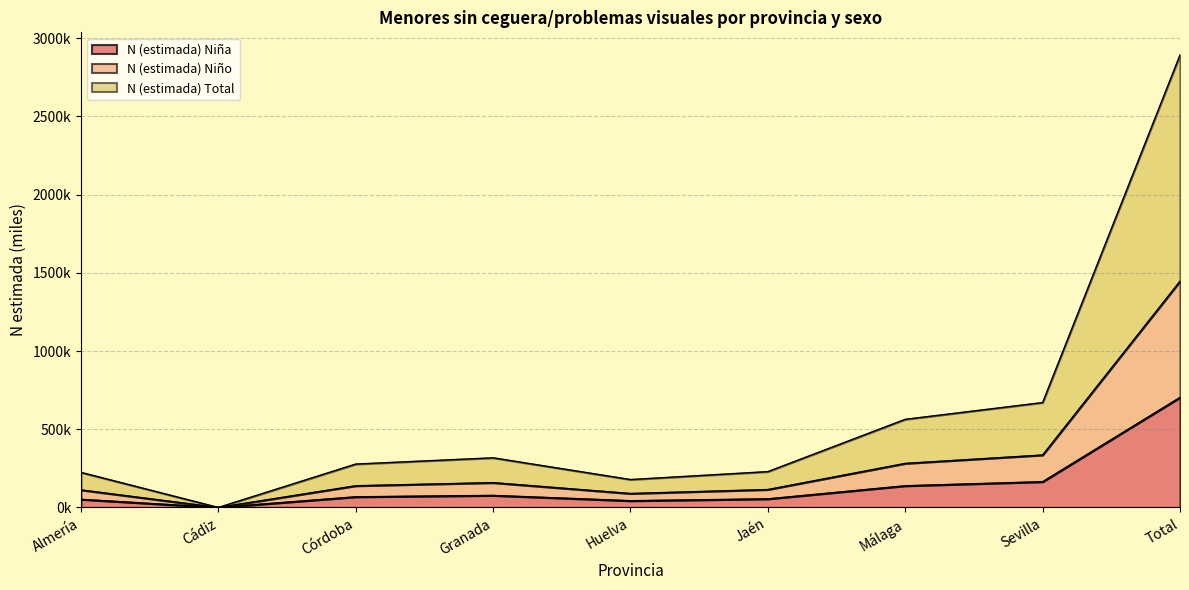

Is the value of N (estimada) Total at Cádiz greater than the value of N (estimada) Niño at Total?

No